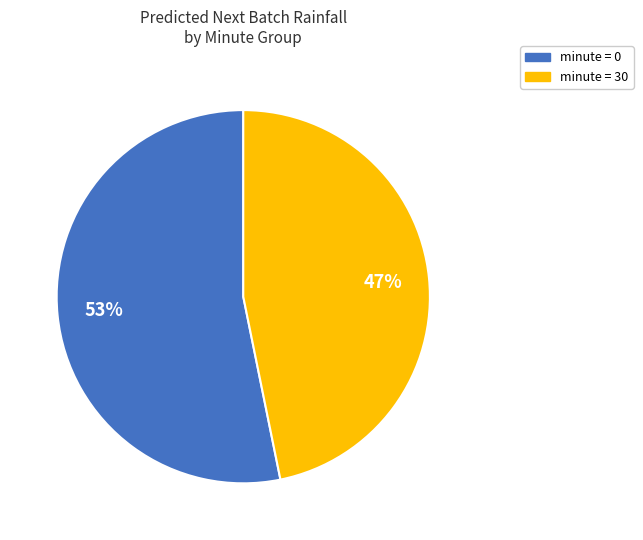

Is there a majority slice in this chart?

Yes